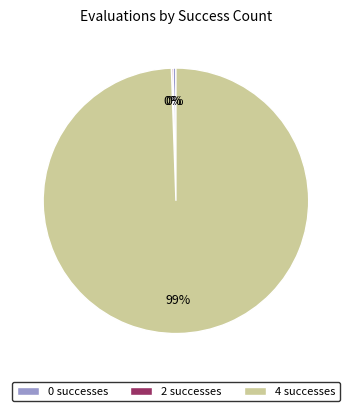

The 0 successes slice represents 0% of the pie. True or false?

True